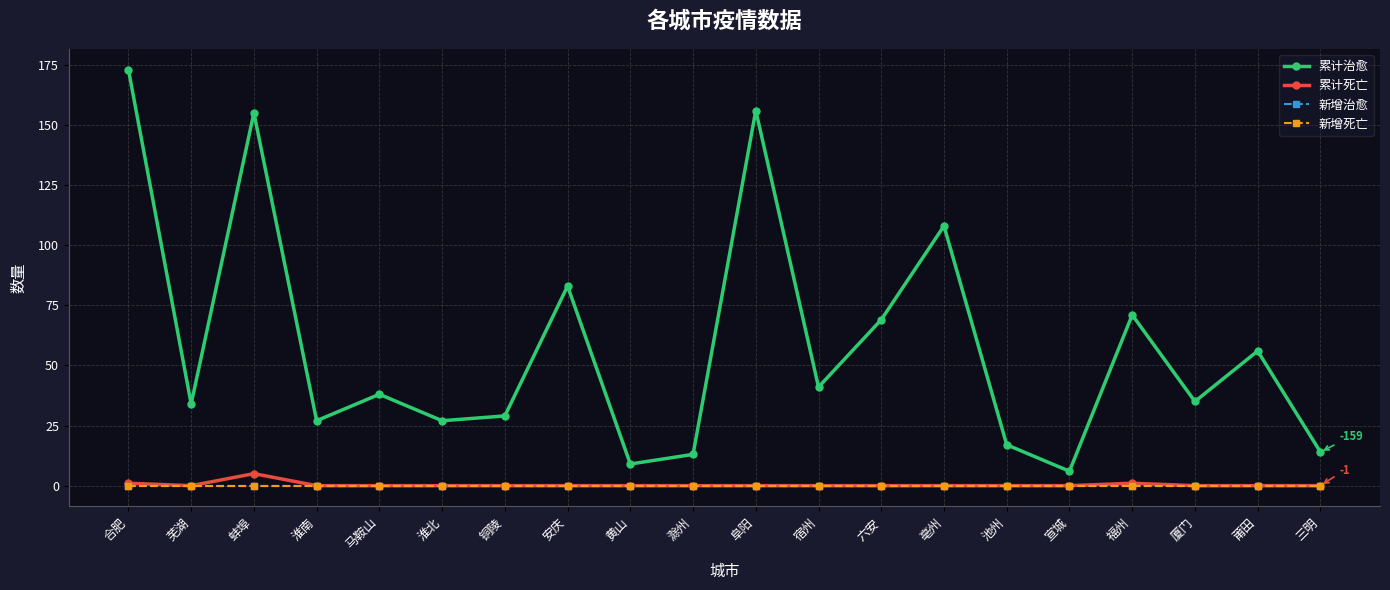

Which series has the widest spread of values?

累计治愈